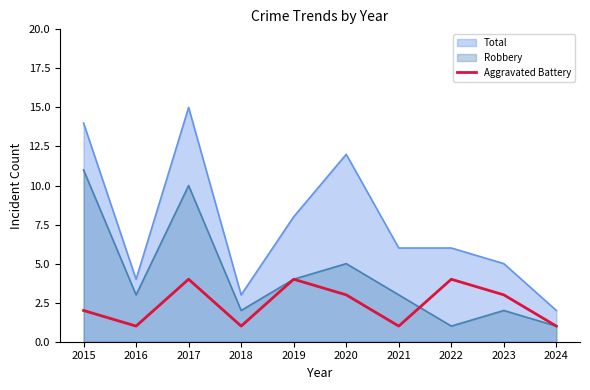

Reading left to right, what are all the values shown in this chart?

2015=2	2016=1	2017=4	2018=1	2019=4	2020=3	2021=1	2022=4	2023=3	2024=1